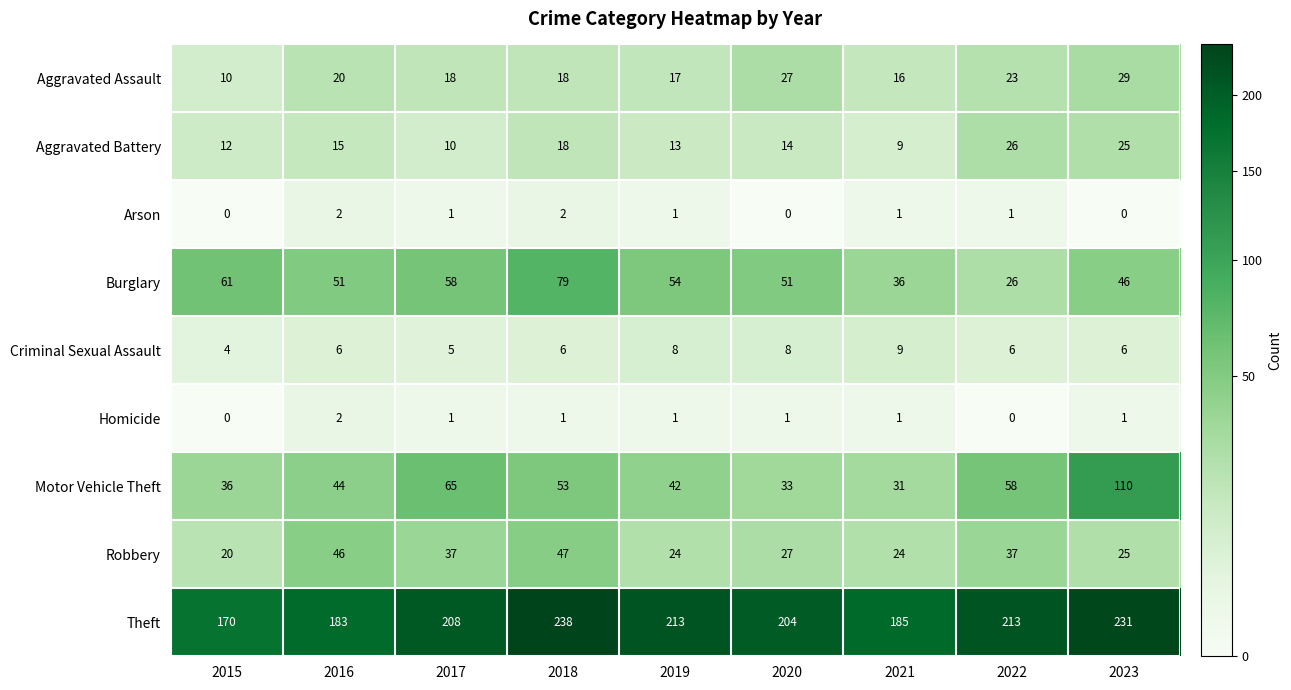

How many categories are shown in the chart?

9